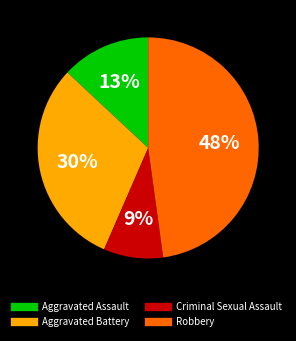

Is it true that Aggravated Battery is 41% of the pie?

False